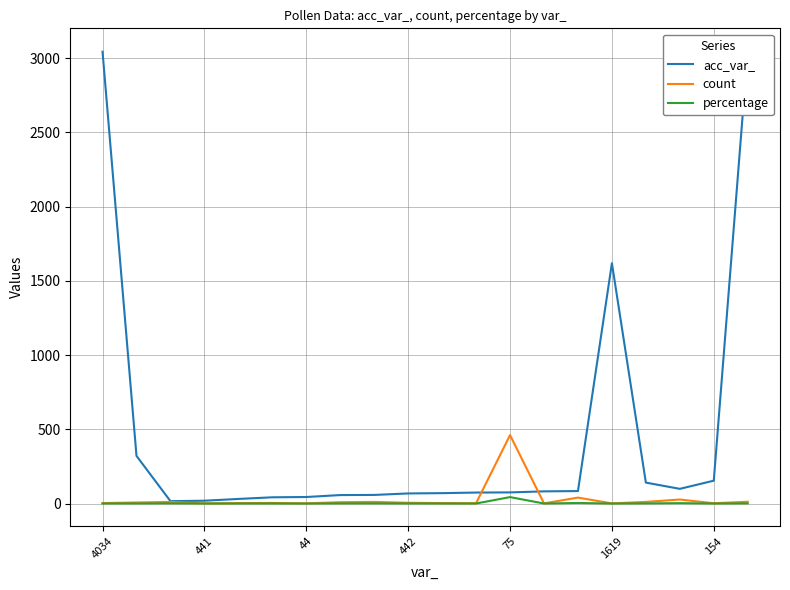

Rank the series at 7 from lowest to highest value.

percentage, count, acc_var_